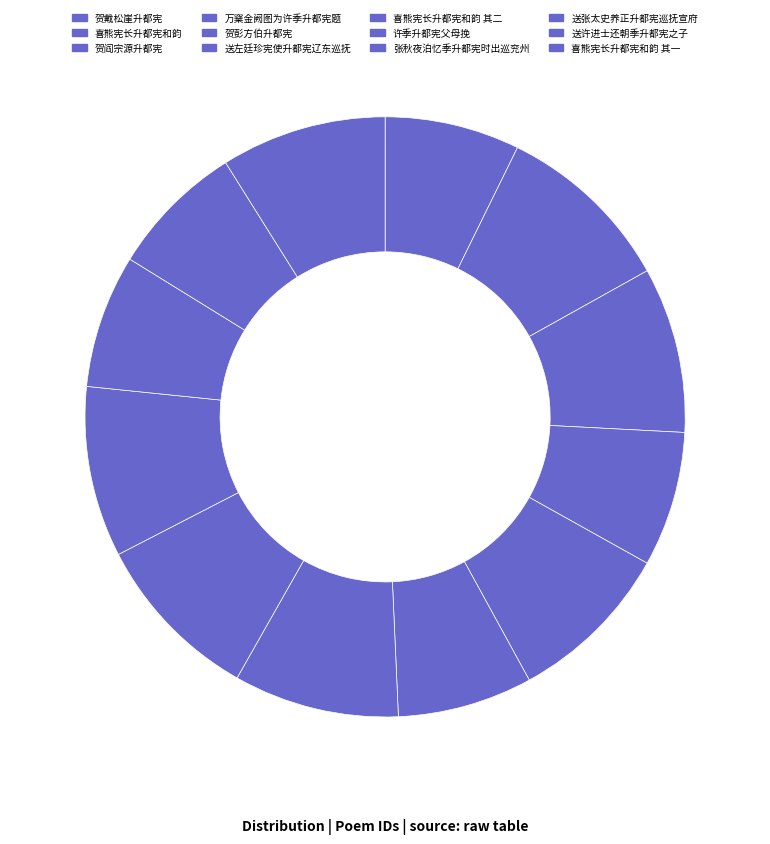

Which slice is the smallest?

送张太史养正升都宪巡抚宣府